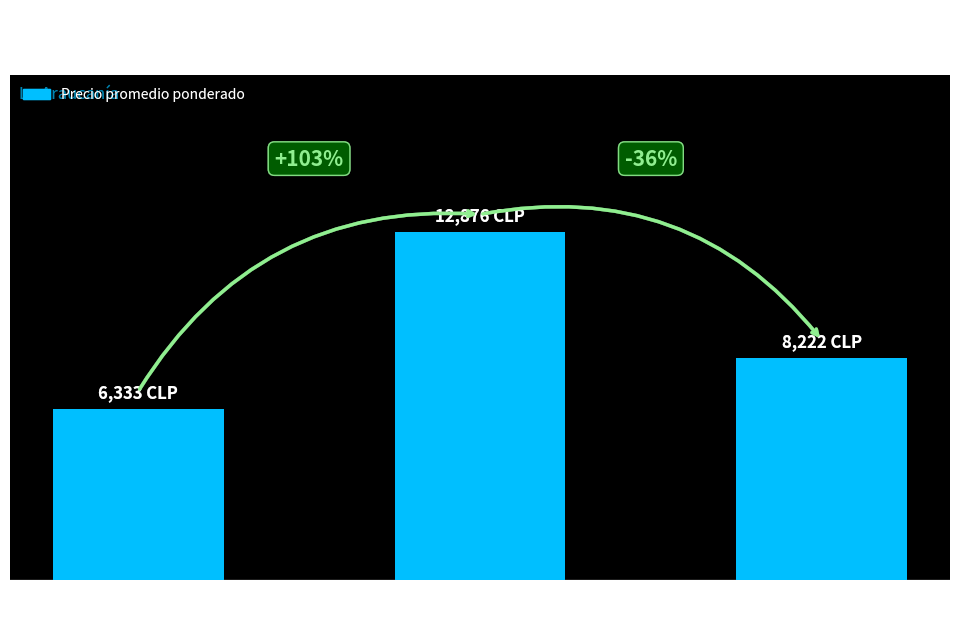

Count the number of categories in the chart.

3